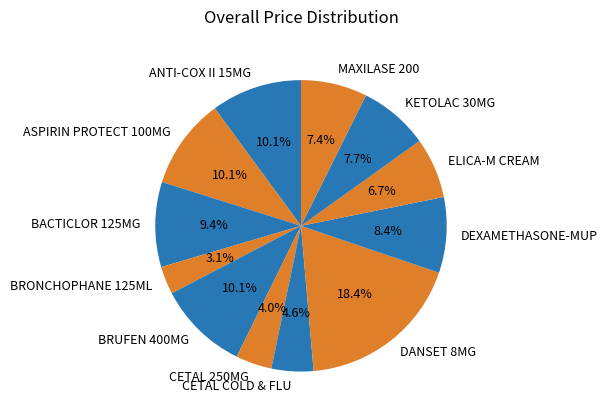

What is the ratio of the value at KETOLAC 30MG to the value at ASPIRIN PROTECT 100MG?

0.8